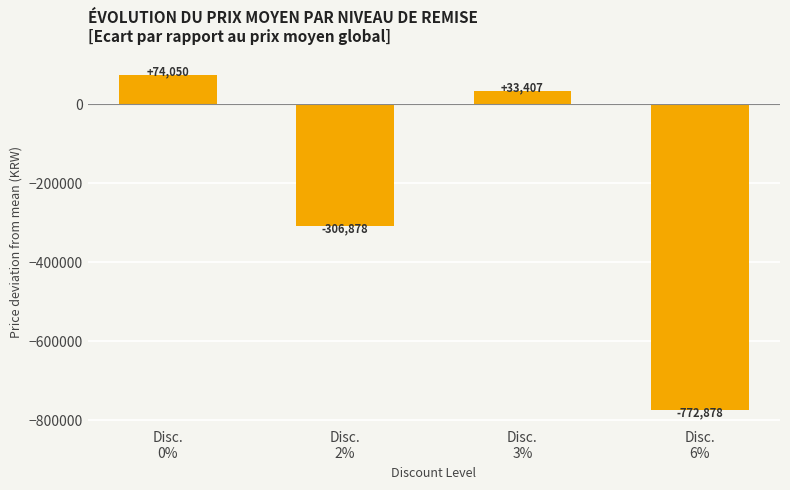

Which category has the highest value across all series?

Disc.
0%